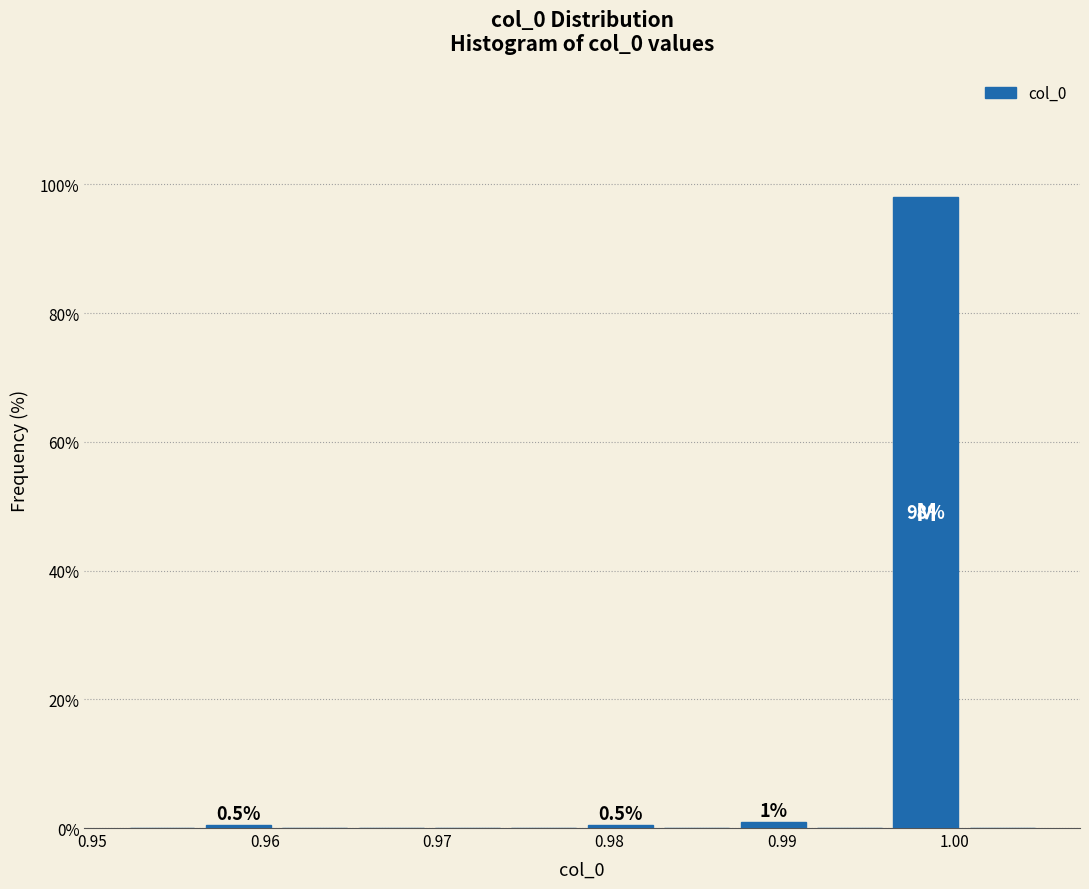

Over which range of the x-axis is the bar tallest?

0.996 to 1.001